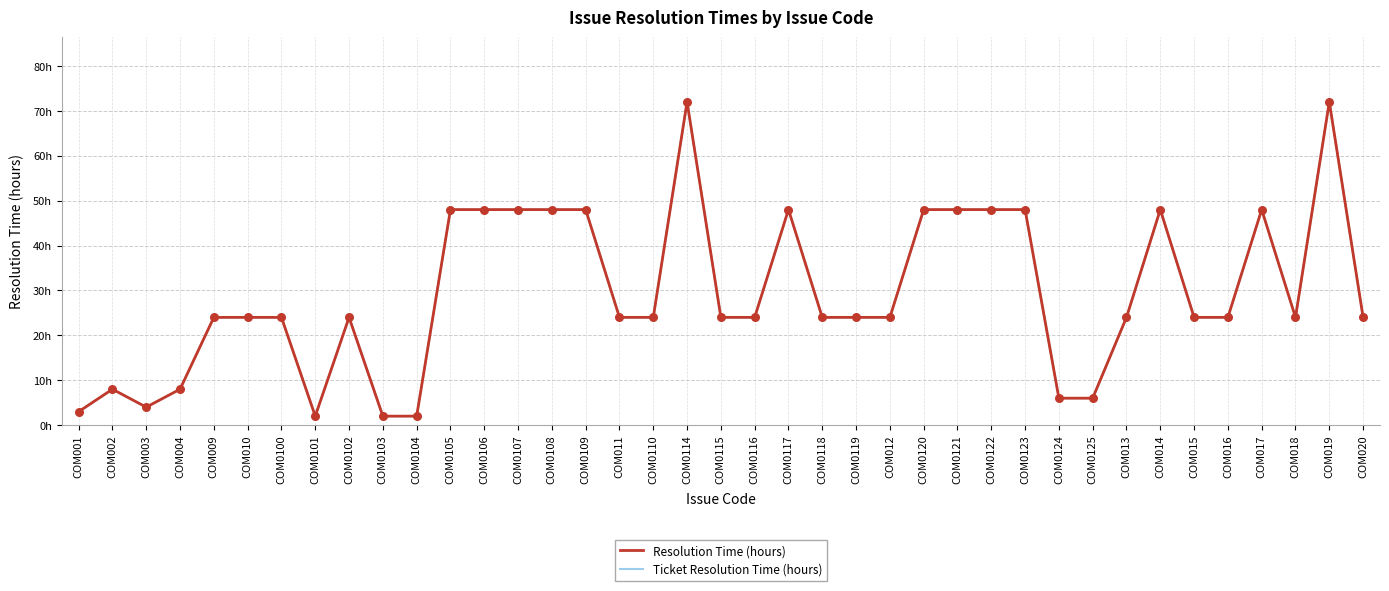

Which series has the largest total across all categories?

Resolution Time (hours)